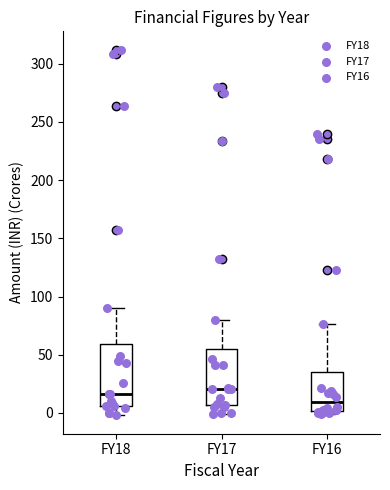

Reading left to right, read every box against the y-axis: the position of its median line, the range the box covers, and the ends of its whiskers. The values are not printed on the chart, so give them approximately, as read against the axis.

FY18: median 15, box 5 to 60, whiskers 0 to 90
FY17: median 20, box 5 to 55, whiskers 0 to 80
FY16: median 10, box 0 to 35, whiskers 0 (just below the box's lower edge) to 75